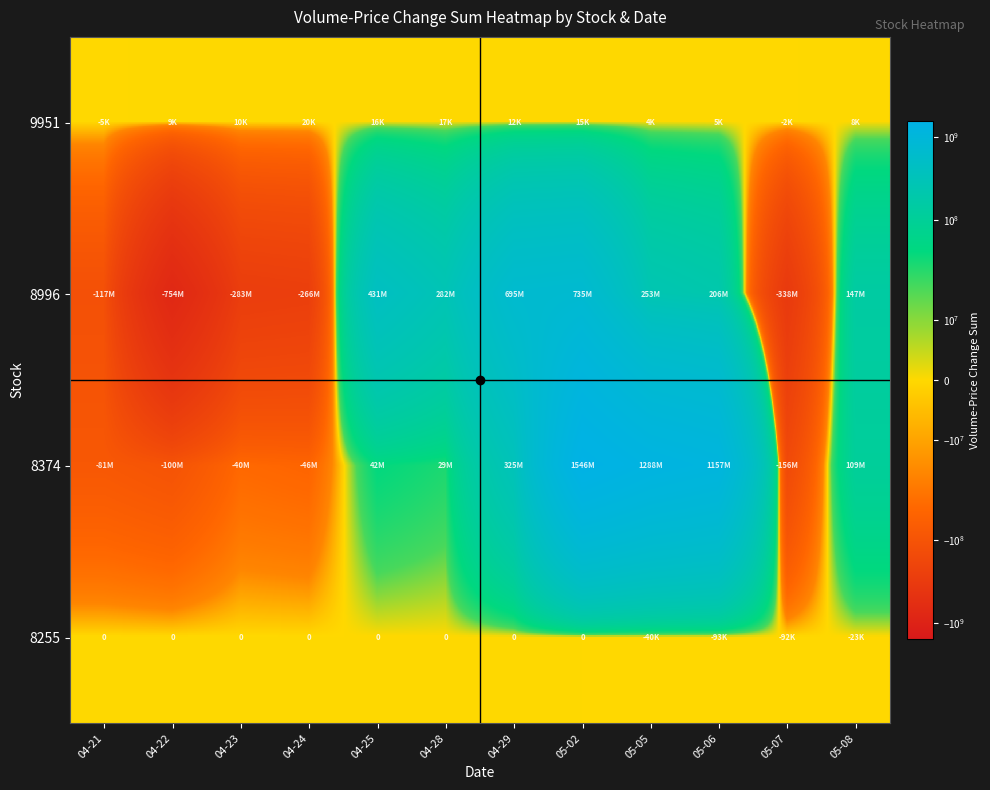

Is it true that 8996 equals -265708108 at 04-24?

True